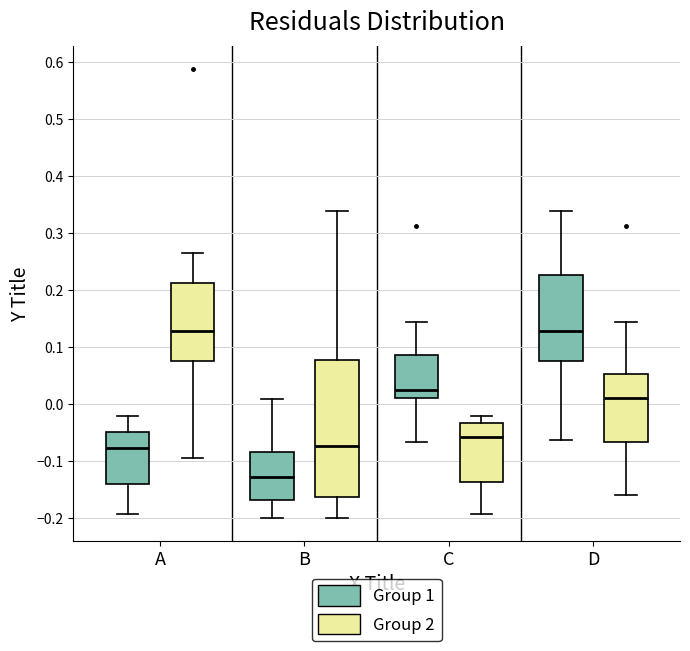

Reading left to right, read every box against the y-axis: the position of its median line, the range the box covers, and the ends of its whiskers. The values are not printed on the chart, so give them approximately, as read against the axis.

A (Group 1): median -0.08, box -0.14 to -0.05, whiskers -0.19 to -0.02
A (Group 2): median 0.13, box 0.08 to 0.21, whiskers -0.10 to 0.26
B (Group 1): median -0.13, box -0.17 to -0.08, whiskers -0.20 to 0.01
B (Group 2): median -0.07, box -0.16 to 0.08, whiskers -0.20 to 0.34
C (Group 1): median 0.02, box 0.01 to 0.09, whiskers -0.07 to 0.14
C (Group 2): median -0.06, box -0.14 to -0.03, whiskers -0.19 to -0.02
D (Group 1): median 0.13, box 0.08 to 0.23, whiskers -0.06 to 0.34
D (Group 2): median 0.01, box -0.07 to 0.05, whiskers -0.16 to 0.14